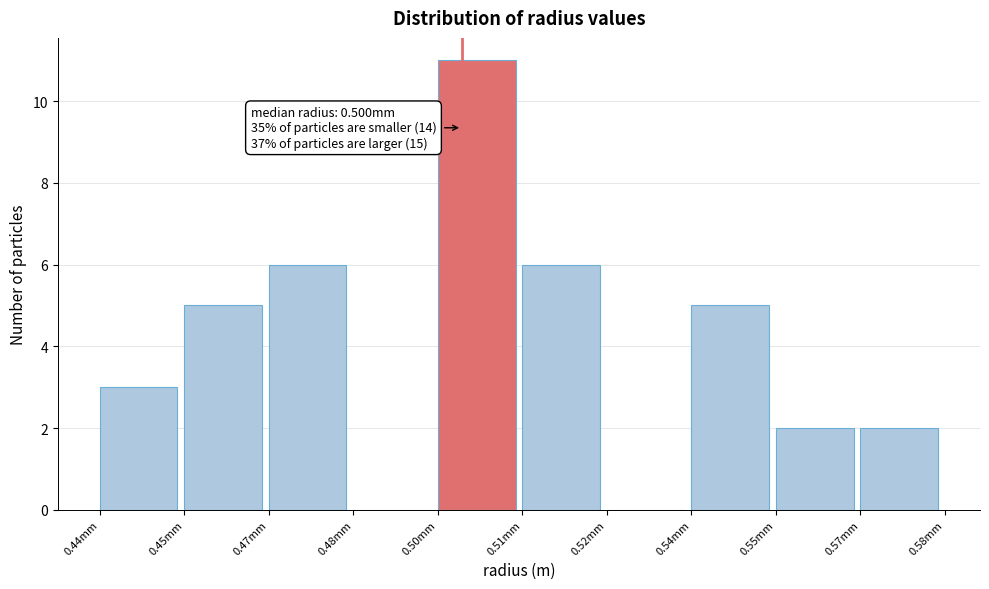

Reading right to left, extract all data points from this chart.

0.57mm=2	0.55mm=2	0.54mm=5	0.52mm=0	0.51mm=6	0.50mm=11	0.48mm=0	0.47mm=6	0.45mm=5	0.44mm=3